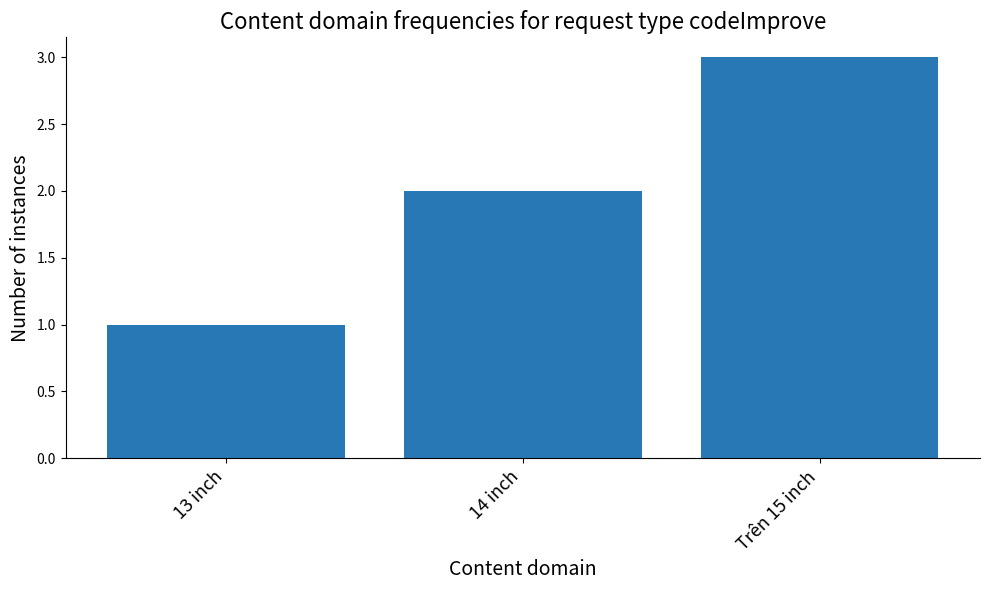

Which has a higher value, 14 inch or 13 inch?

14 inch